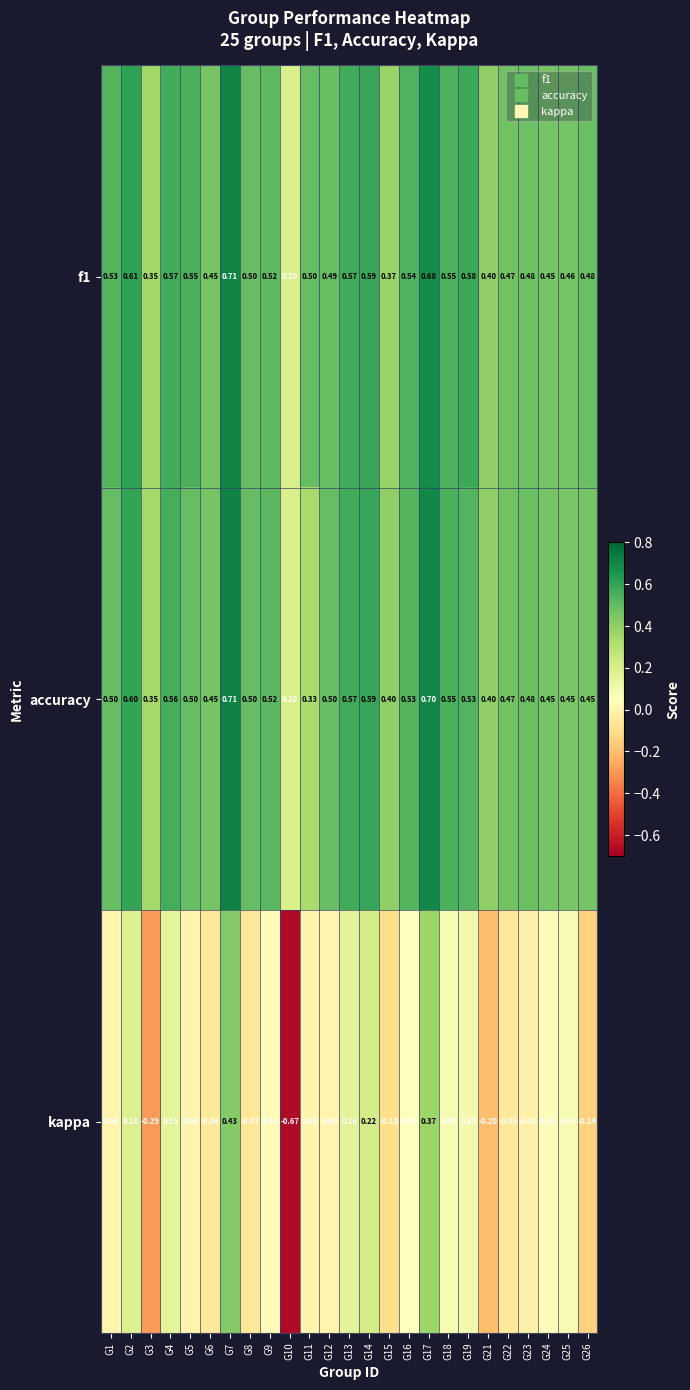

Which series has the widest spread of values?

kappa